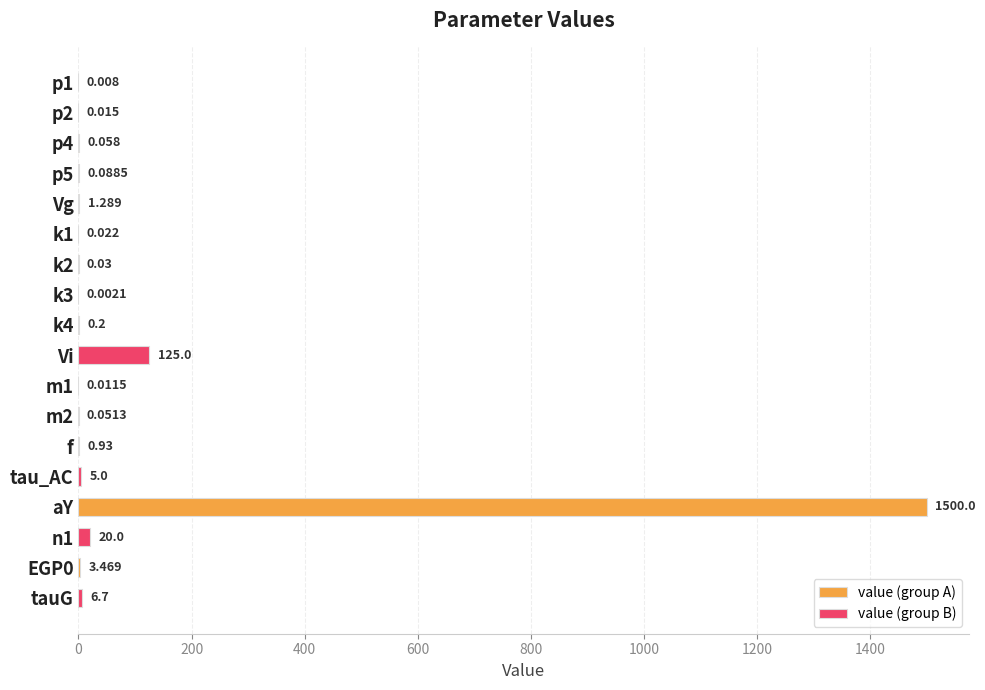

Where is value (group B) nearest to the value 62?

aY